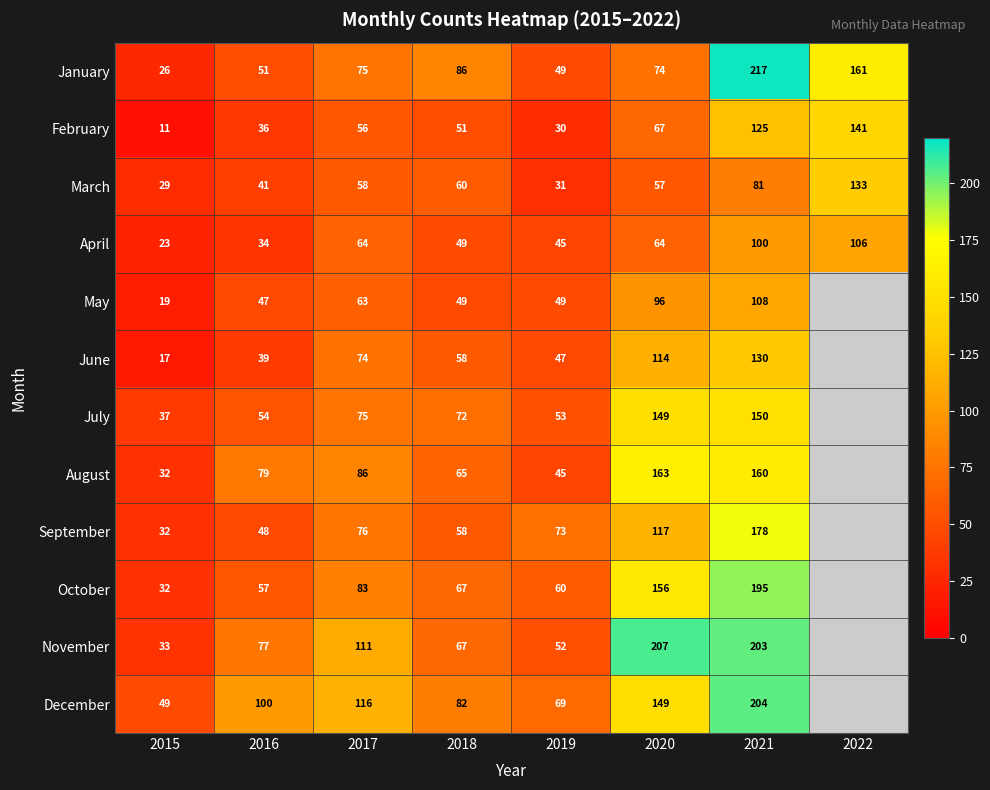

Is it true that September equals 100 at 2017?

False